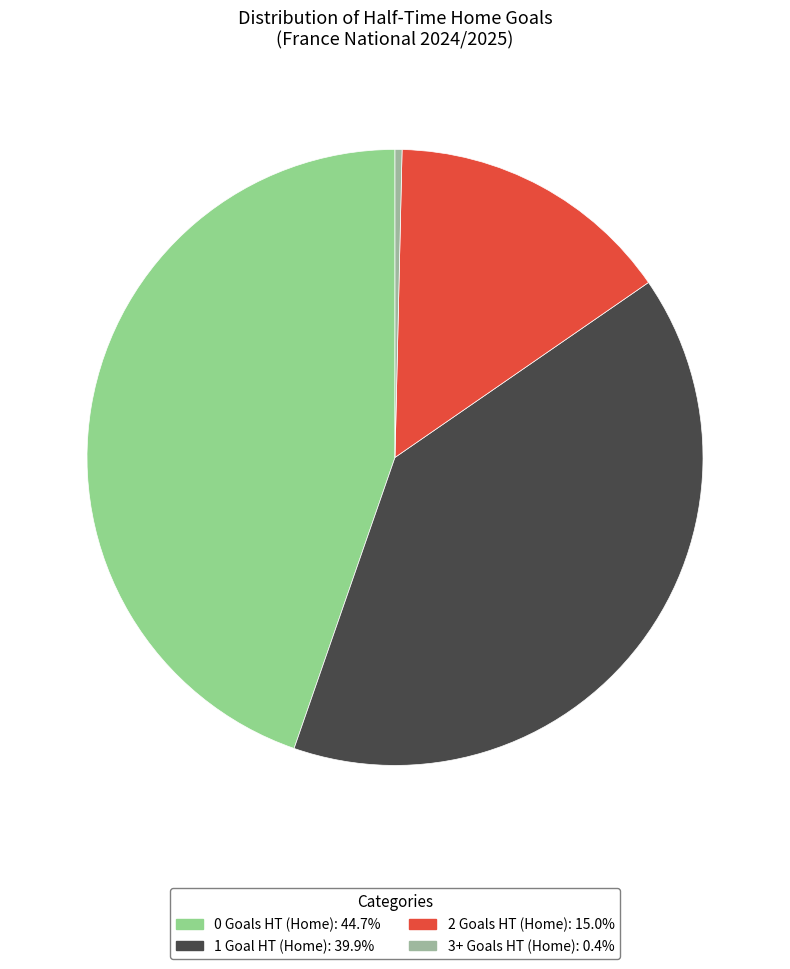

What is the smallest slice in the pie chart?

3+